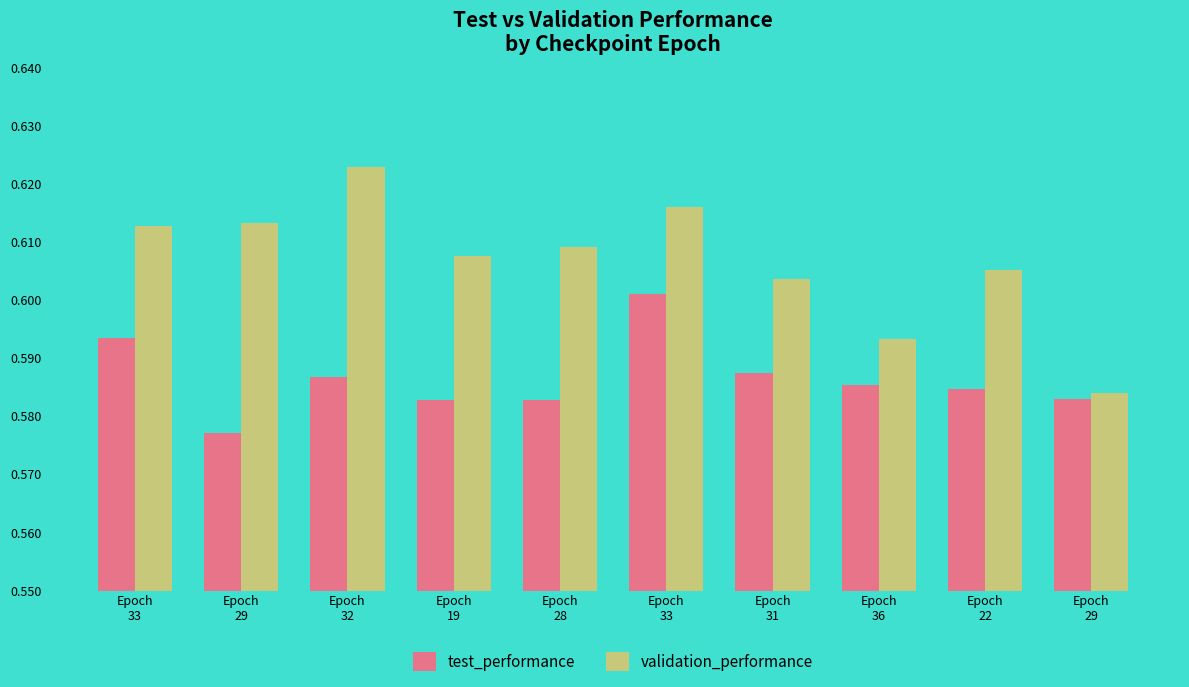

What are all the series names shown in the legend?

test_performance, validation_performance